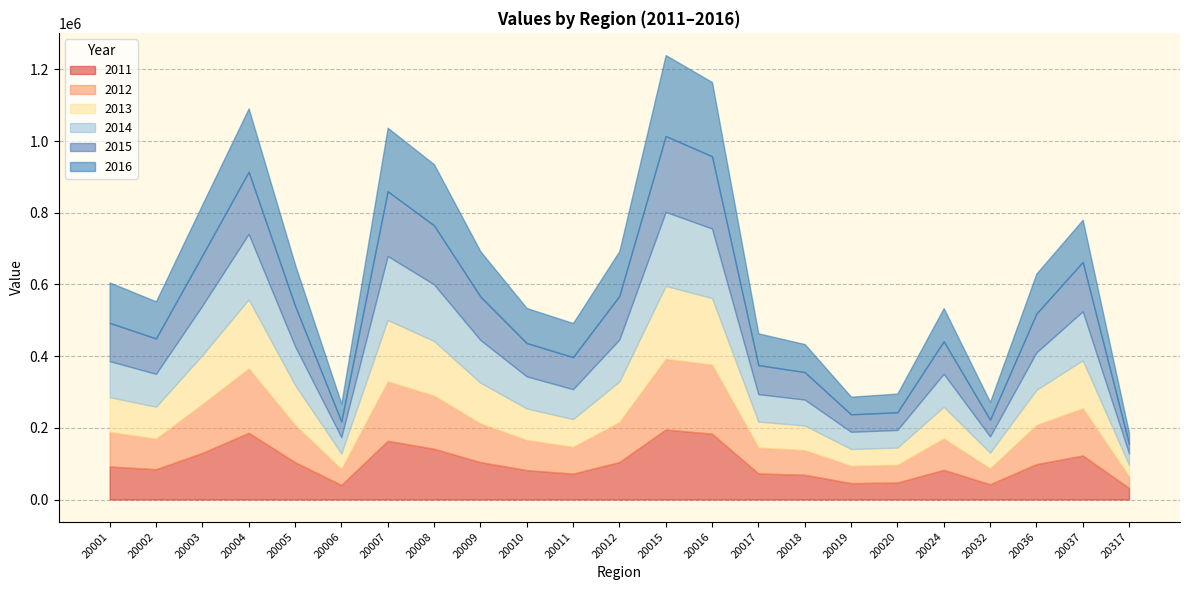

How many intersections are there between 2013 and 2014?

3